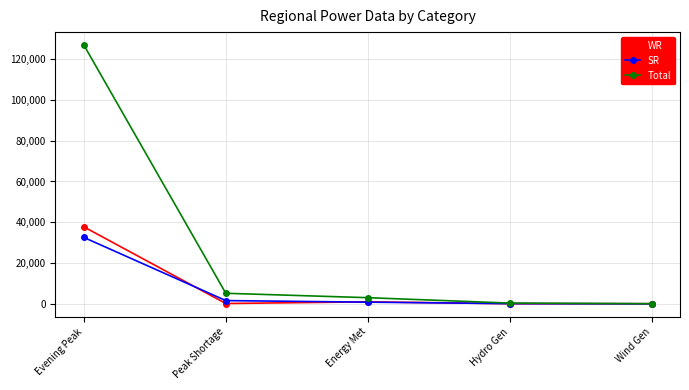

At which label is WR closest to 18881?

Energy Met